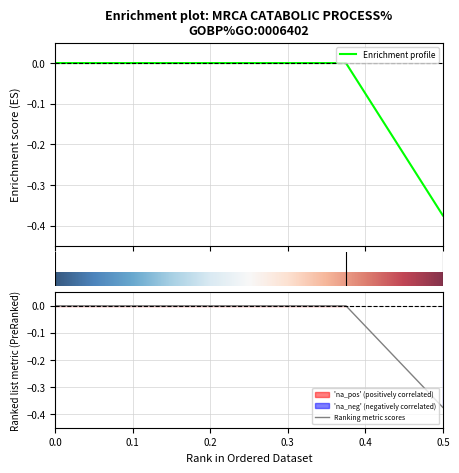

How many negative values are there?

1